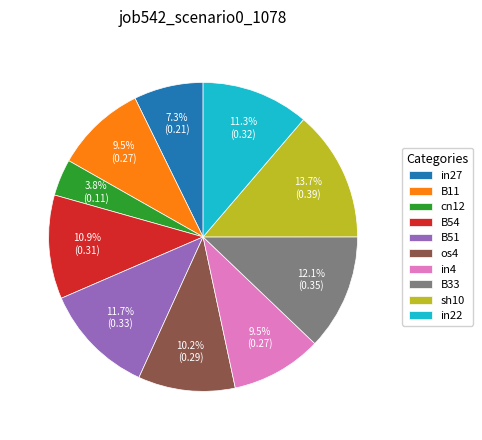

Which category has the smallest portion of the pie?

cn12